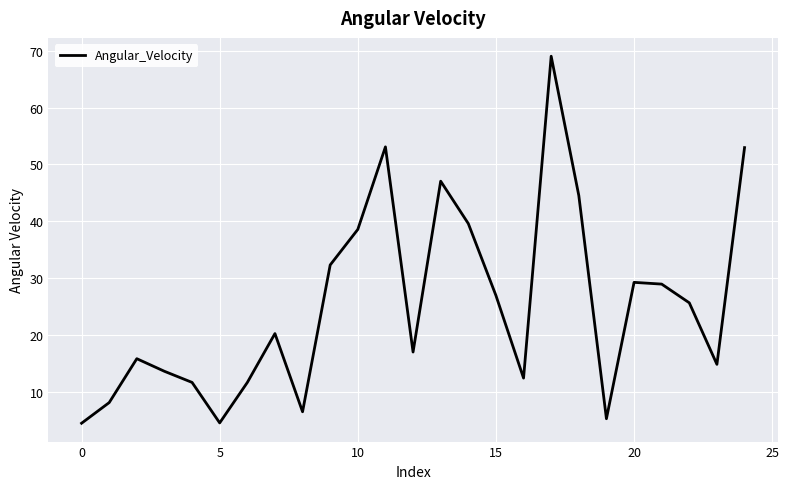

What is the smallest value displayed?

4.5